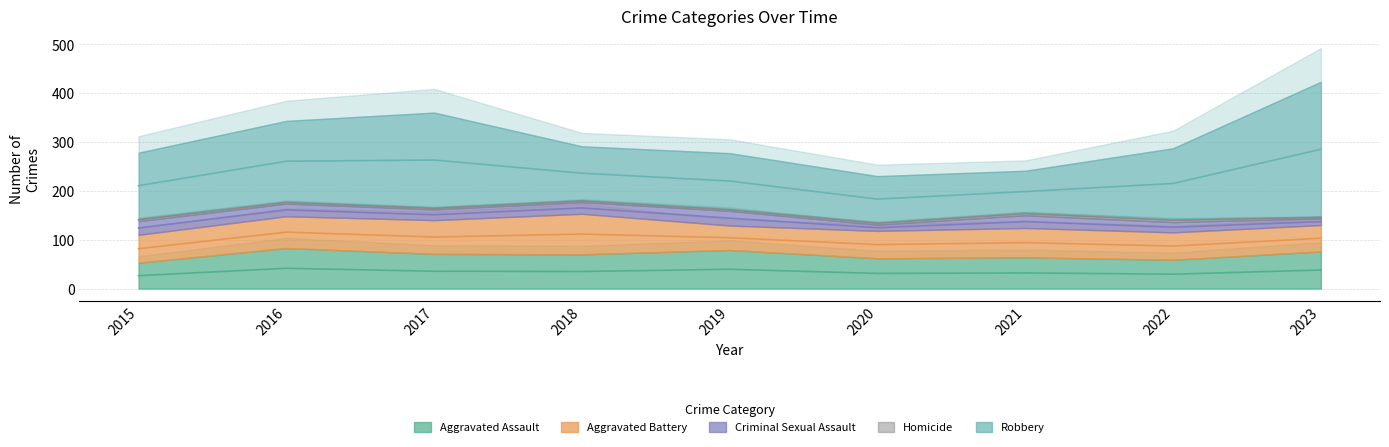

At which category does Aggravated Battery reach its first local valley?

2019